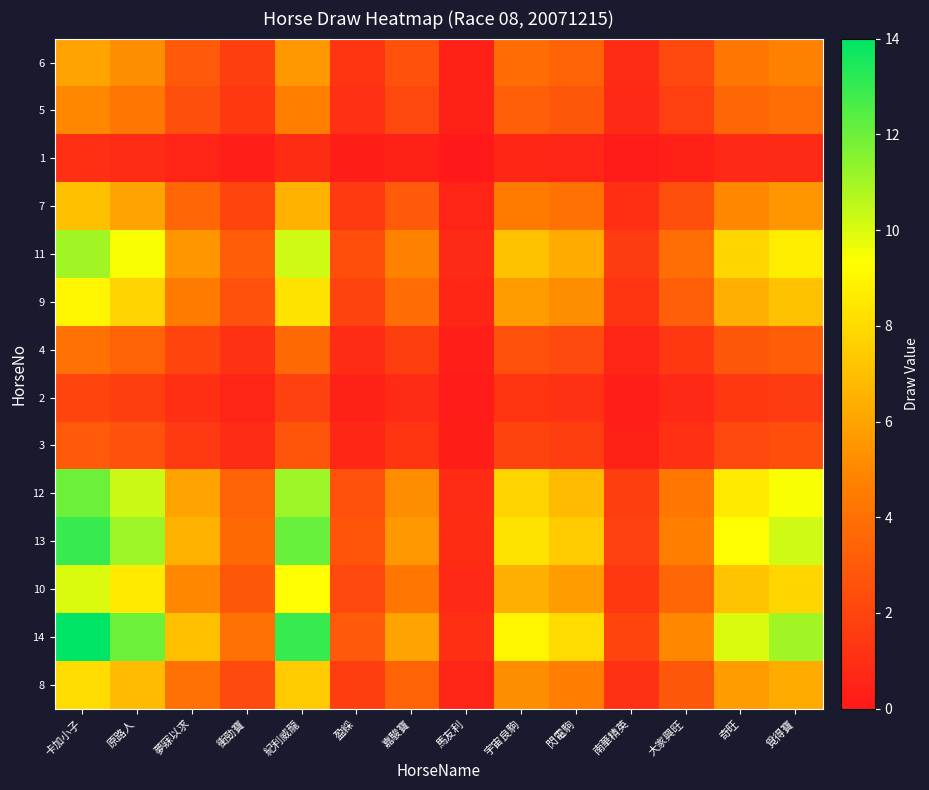

At 卡加小子, list the series in order from largest to smallest.

14, 13, 12, 11, 10, 9, 8, 7, 6, 5, 4, 3, 2, 1